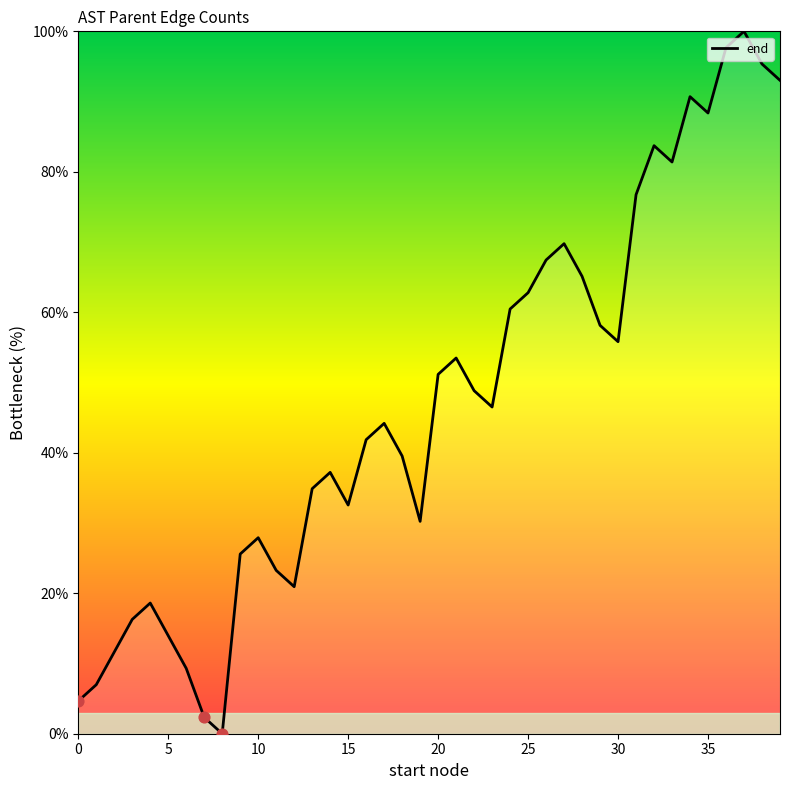

What is the greatest value displayed?

100.0